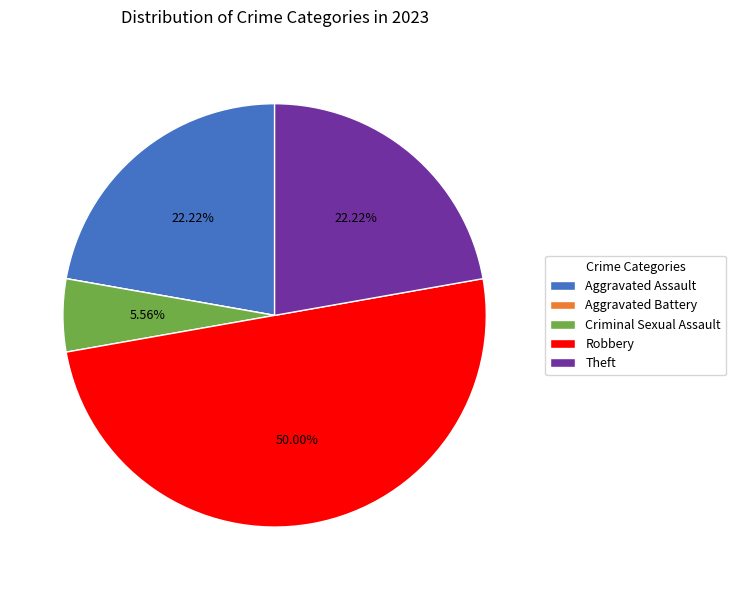

What percentage do Aggravated Assault and Theft together represent?

44.4%